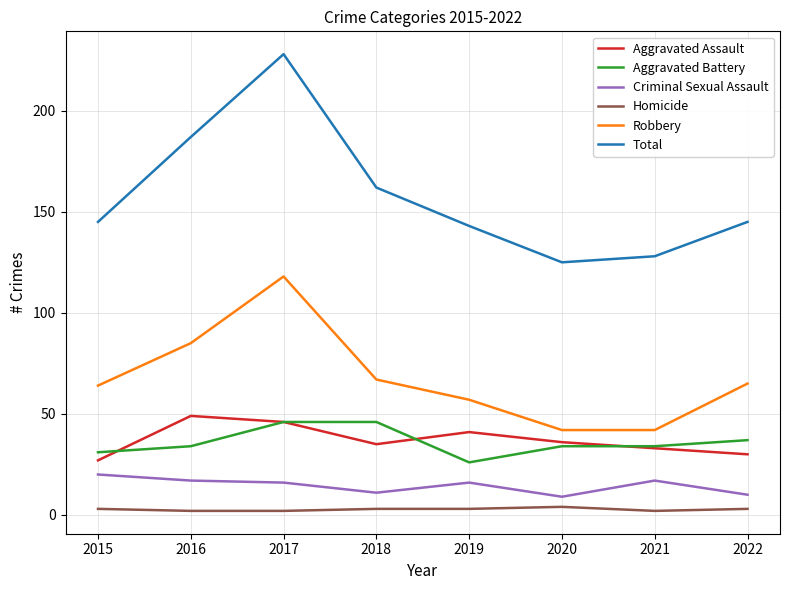

Count the Homicide values in the range 2 to 3.

7